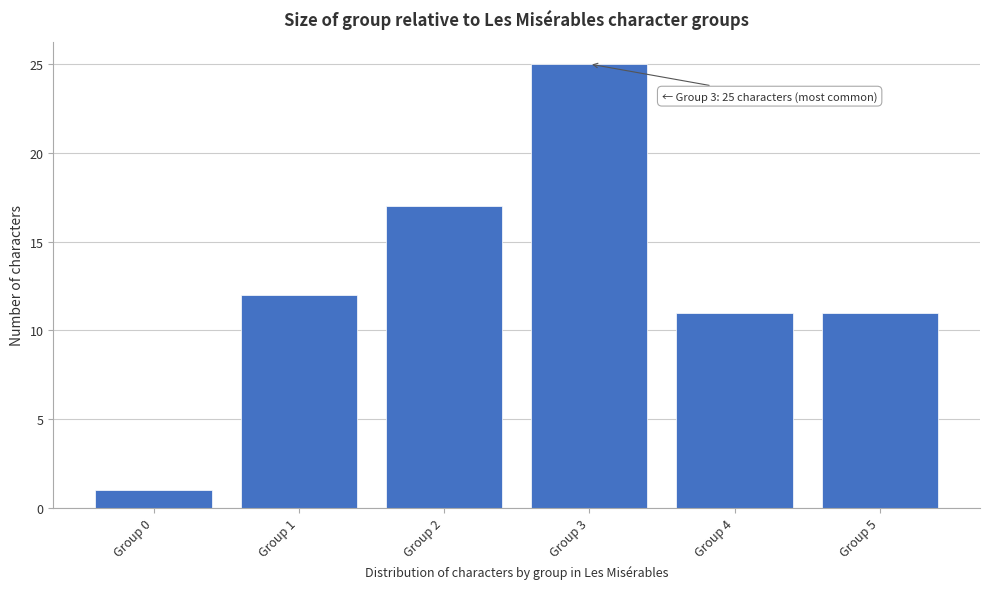

Reading right to left, list all the values displayed in this chart.

Group 5=11	Group 4=11	Group 3=25	Group 2=17	Group 1=12	Group 0=1